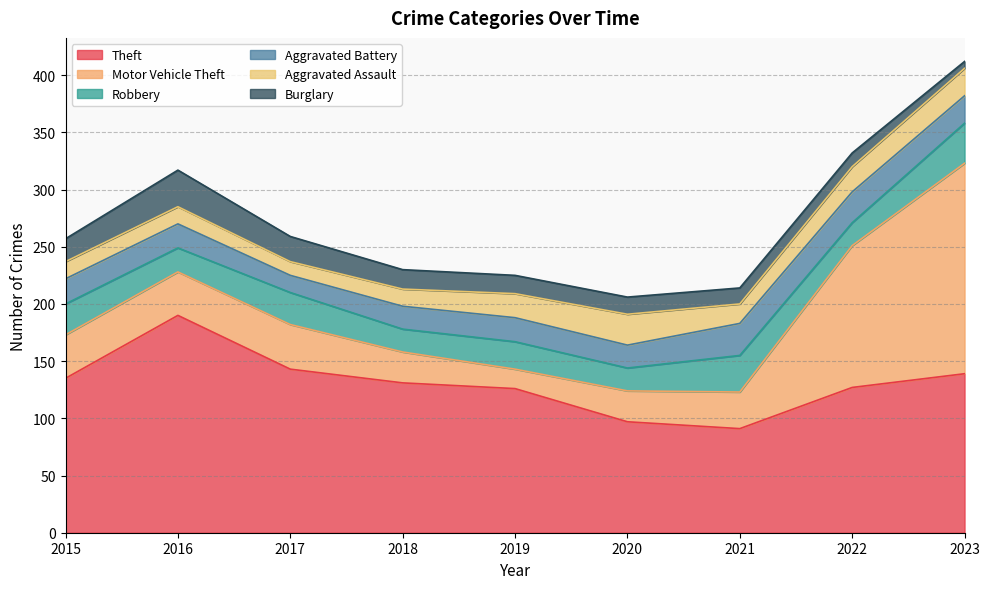

Which label corresponds to the smallest value in the chart?

2023